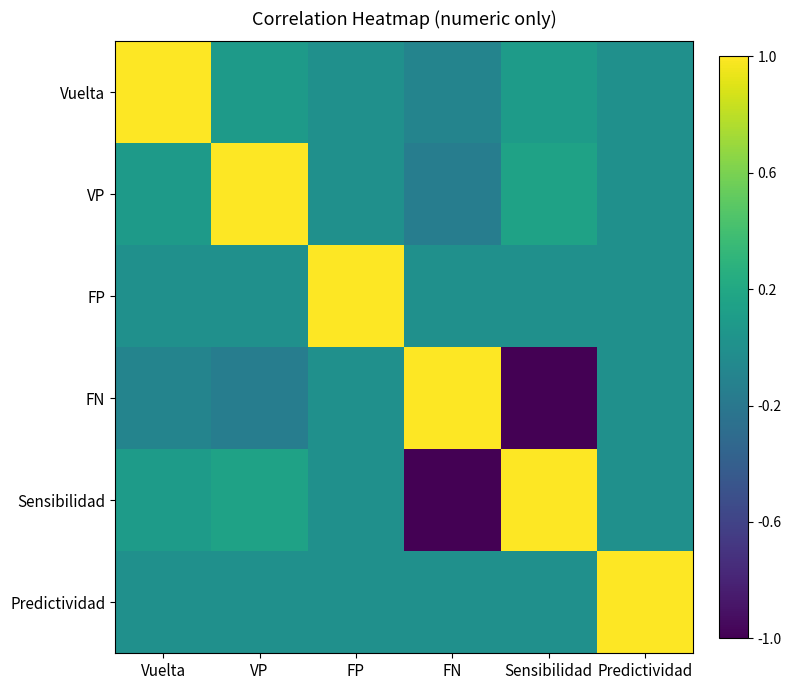

List the series in order of their peak value, lowest first.

Vuelta, VP, FP, FN, Sensibilidad, Predictividad